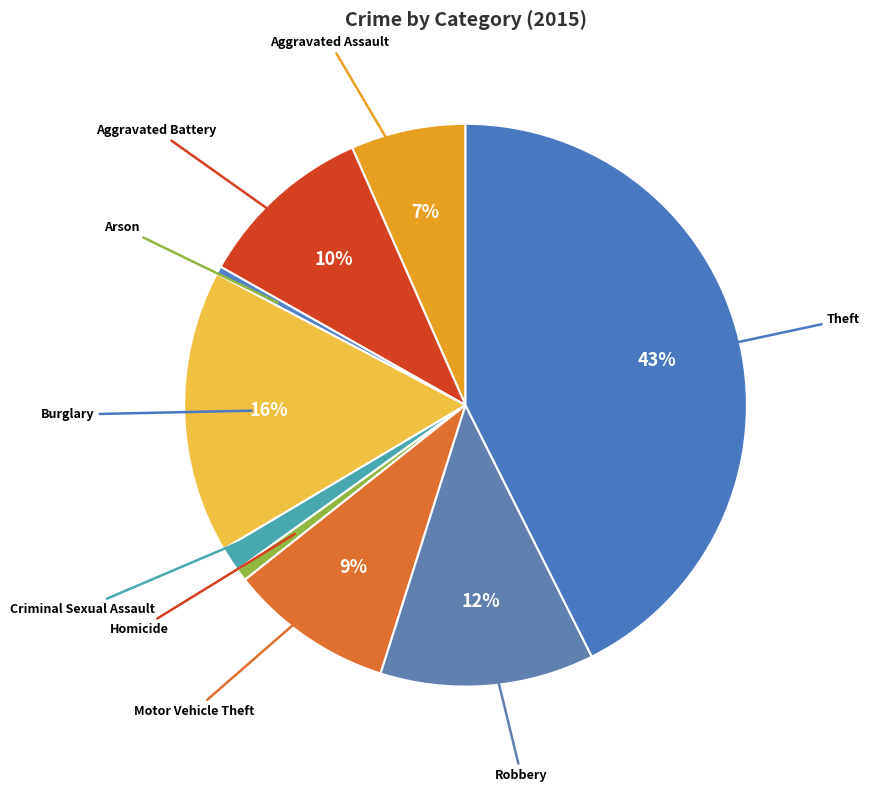

Rank the categories by value from lowest to highest.

Arson, Homicide, Criminal Sexual Assault, Aggravated Assault, Motor Vehicle Theft, Aggravated Battery, Robbery, Burglary, Theft